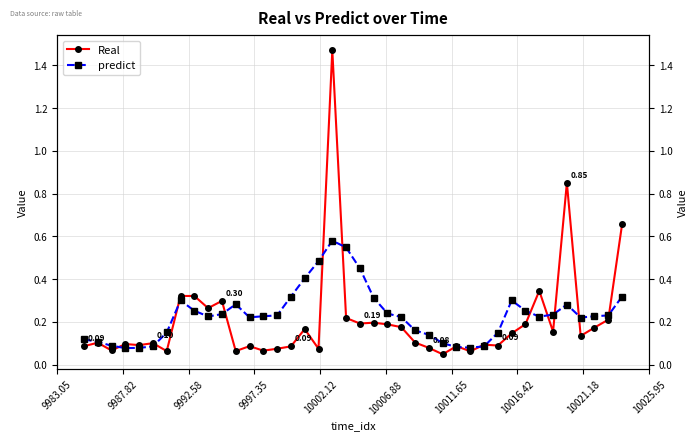

True or false: Real has more than 1 points higher than both neighbors.

True